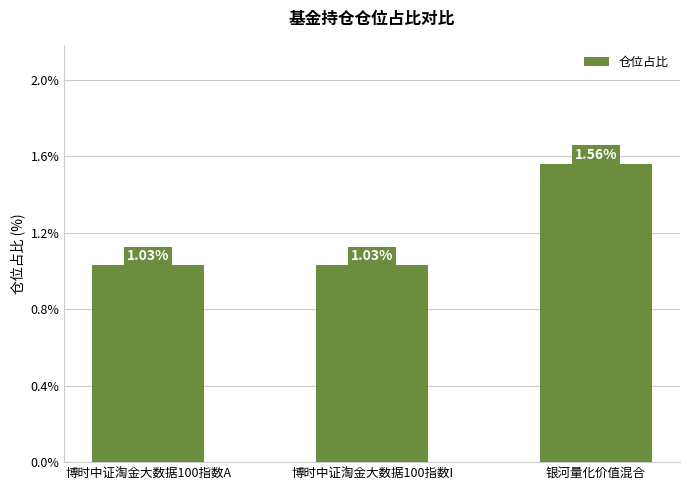

What is the average value?

1.2